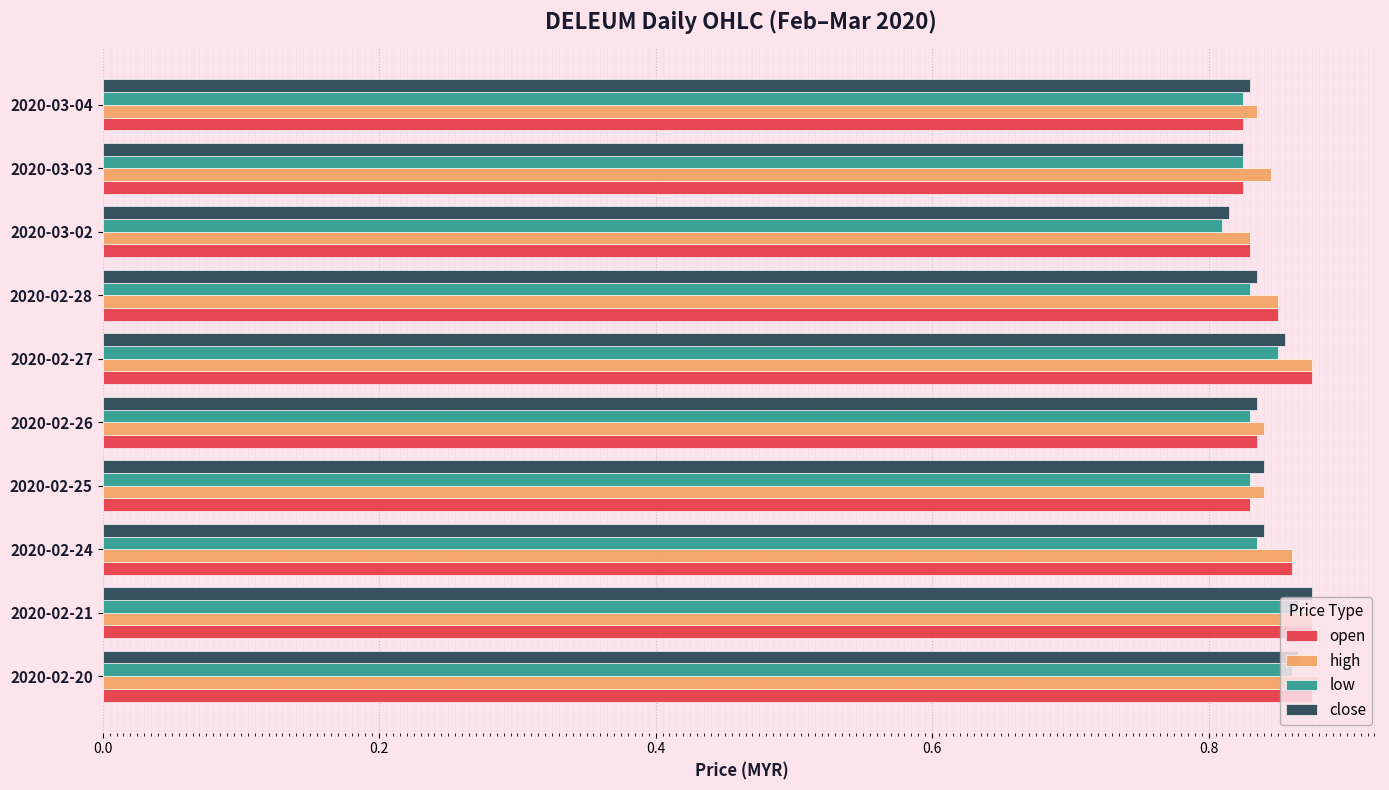

What is the sum of the low values at 2020-02-25 and 2020-02-27?

1.7